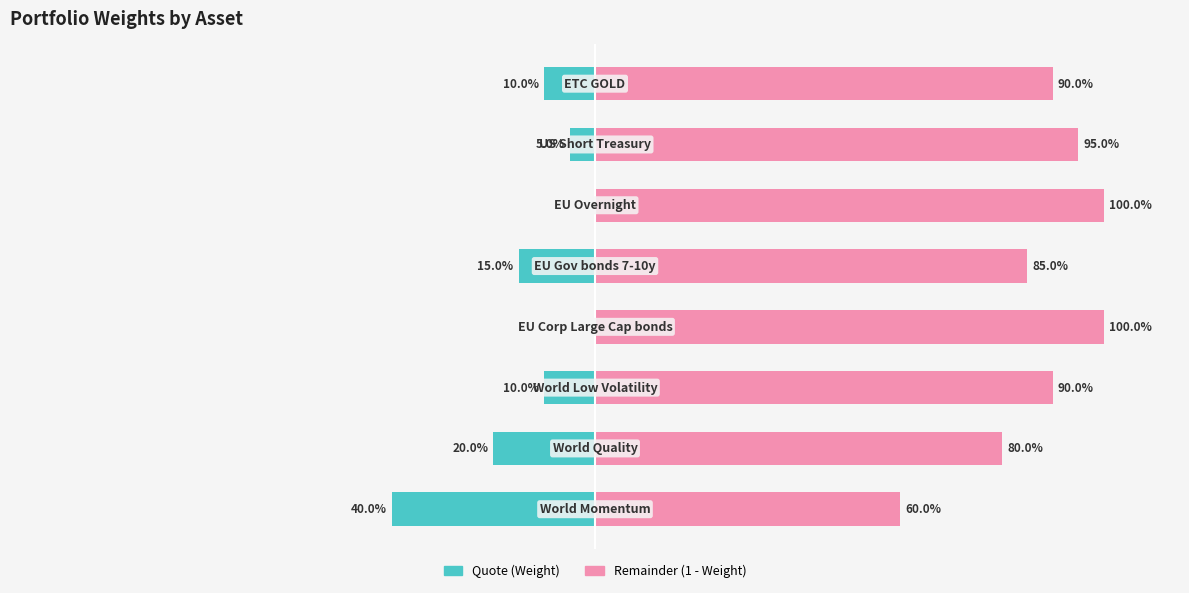

How many categories are shown in the chart?

8